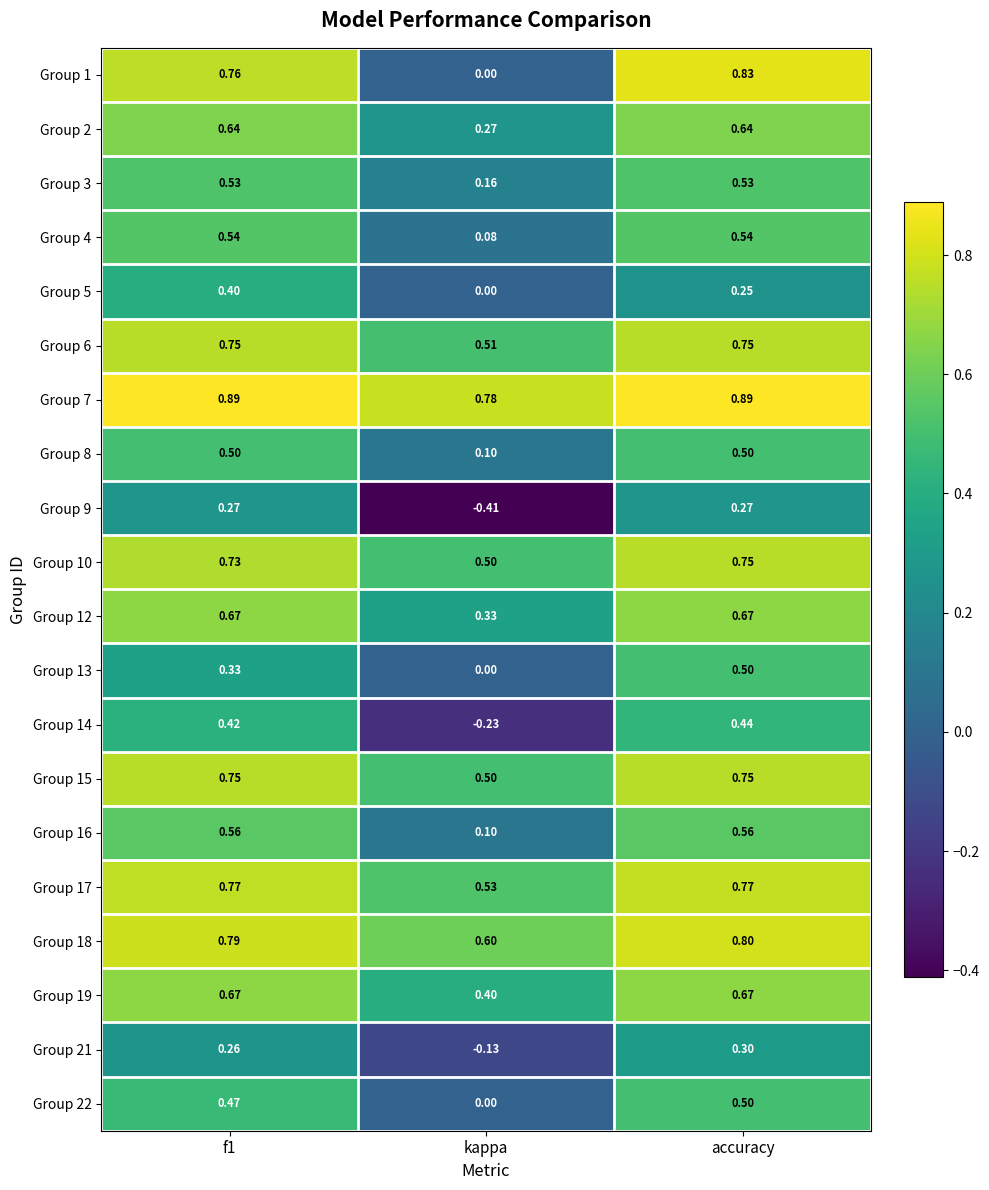

Which series has the largest range (max minus min)?

Group 1